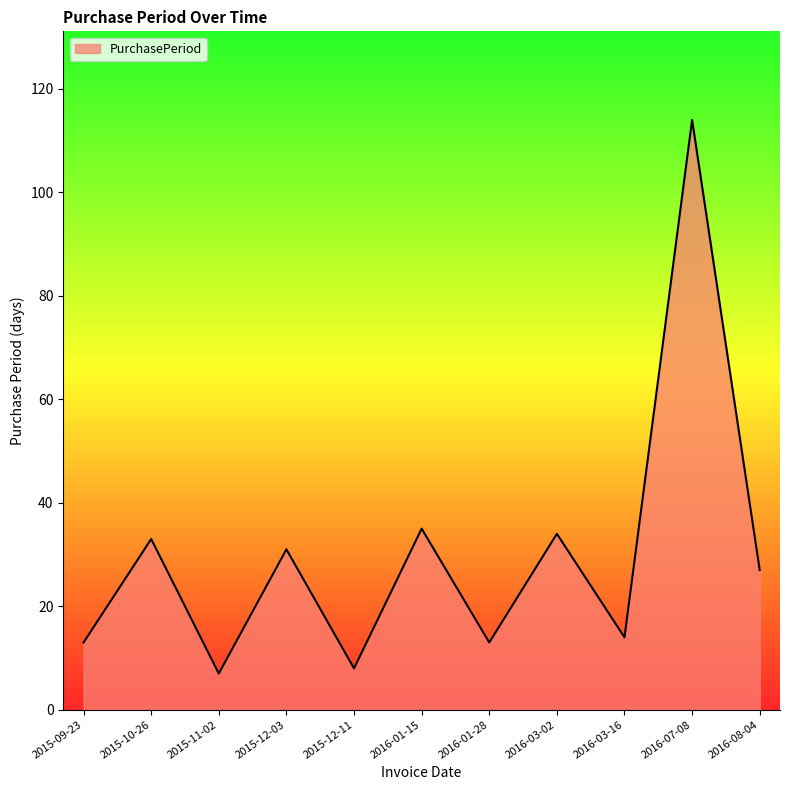

True or false: the data shows 43 at 2015-12-03.

False